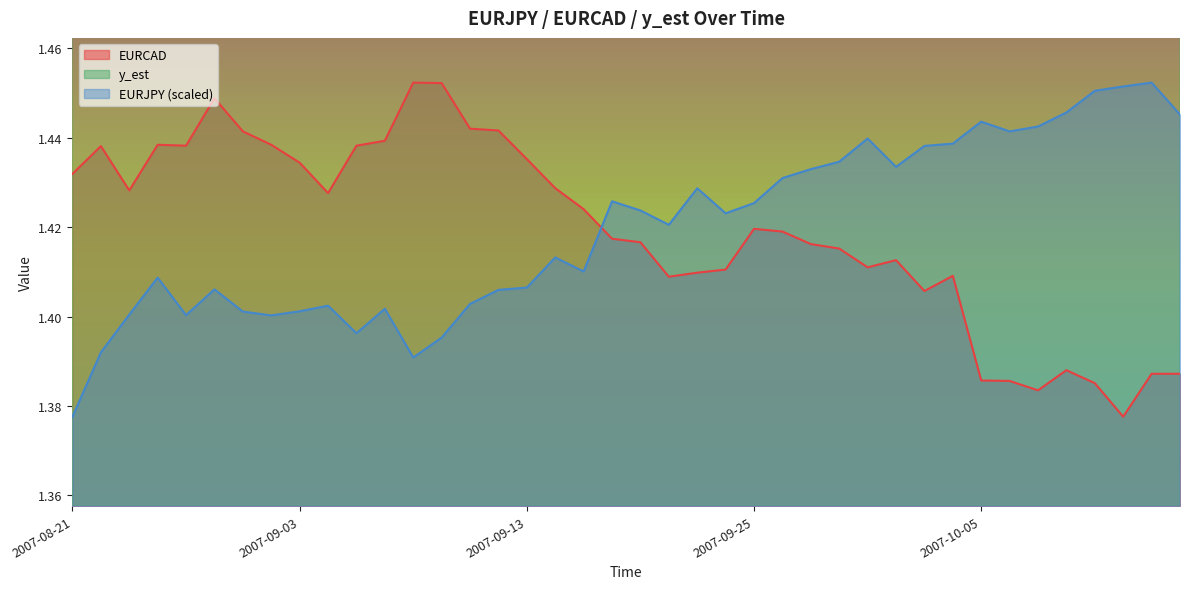

What is the spread (max minus min) of values at 2007-08-29?

0.1